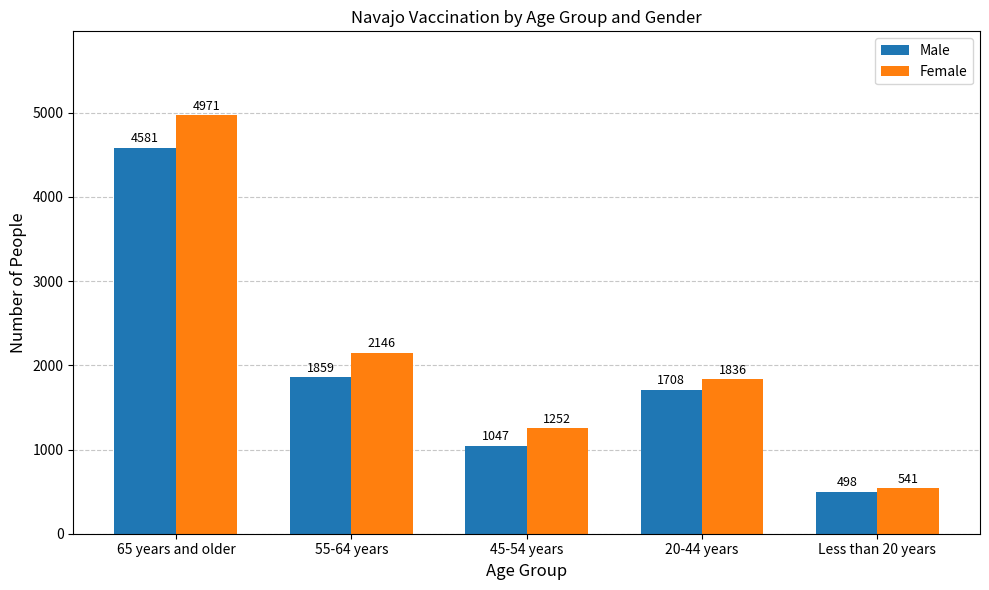

Reading right to left, what are all the values shown in this chart?

Male: Less than 20 years=498	20-44 years=1708	45-54 years=1047	55-64 years=1859	65 years and older=4581
Female: Less than 20 years=541	20-44 years=1836	45-54 years=1252	55-64 years=2146	65 years and older=4971